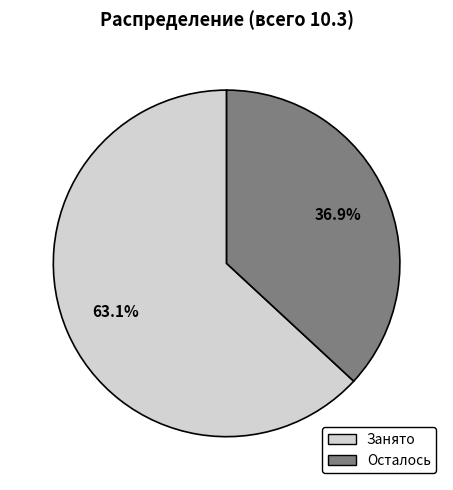

True or false: Осталось accounts for 27% of the total.

False